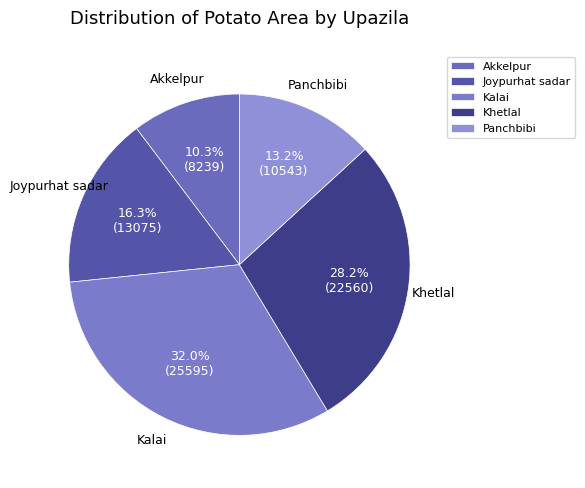

Count the number of slices in the pie.

5